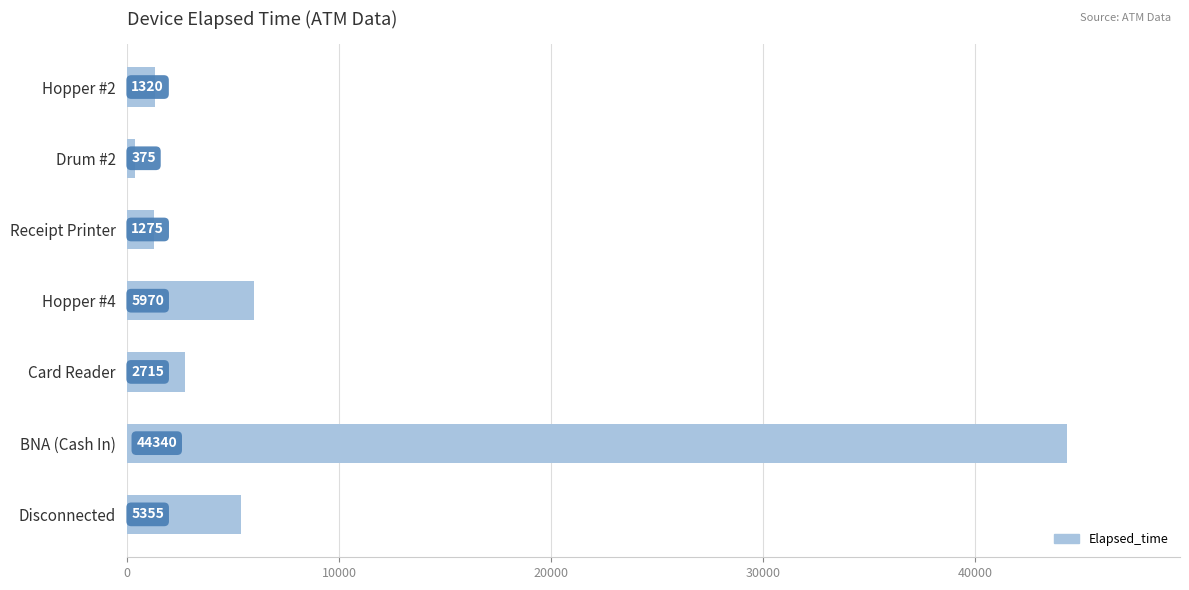

What is the change in value from Disconnected to Hopper #4?

+615